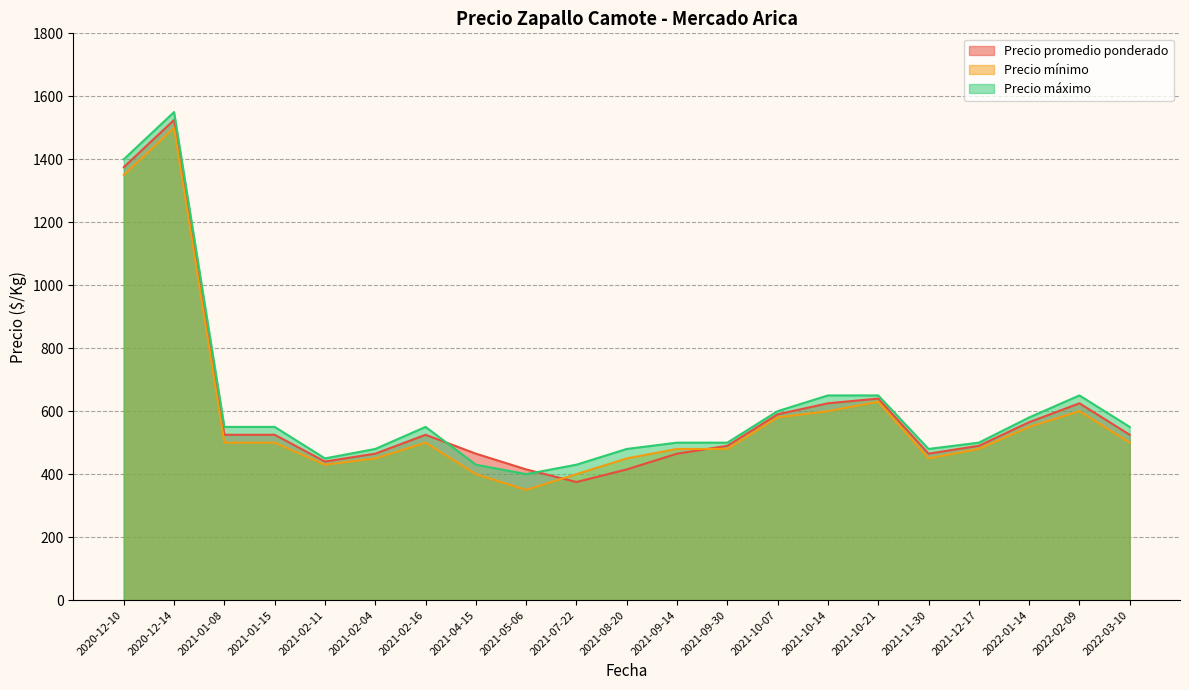

What are all the series names shown in the legend?

Precio promedio ponderado, Precio mínimo, Precio máximo